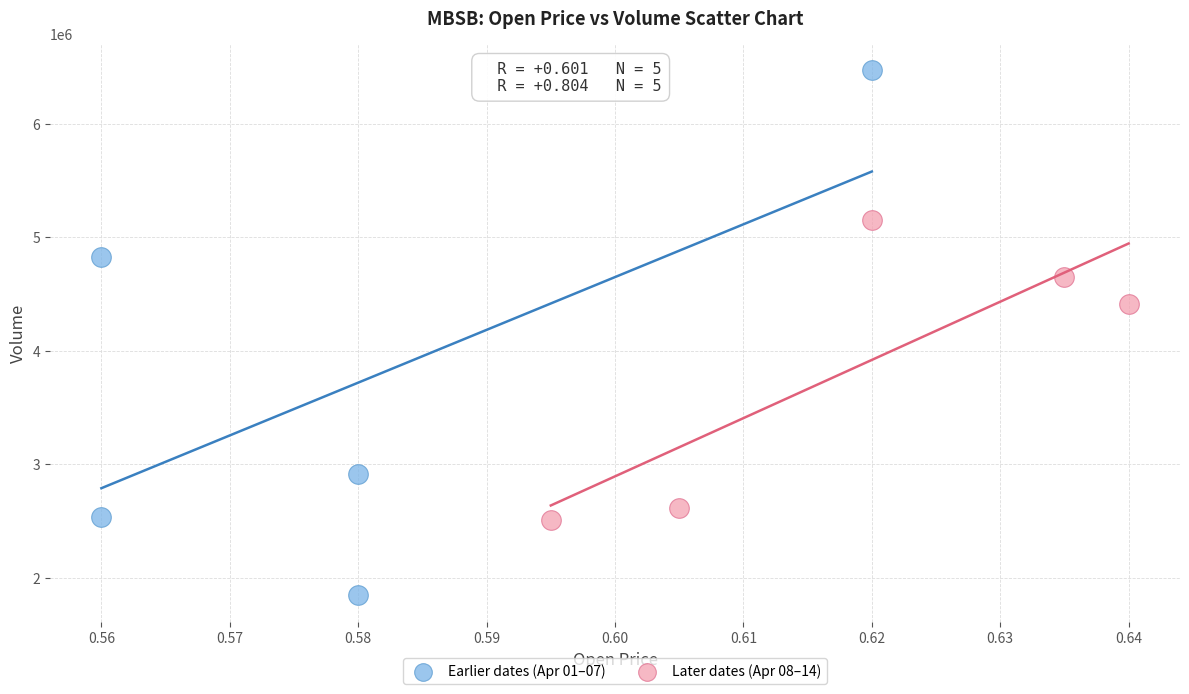

Which series reaches the minimum Y coordinate?

Earlier dates (Apr 01–07)